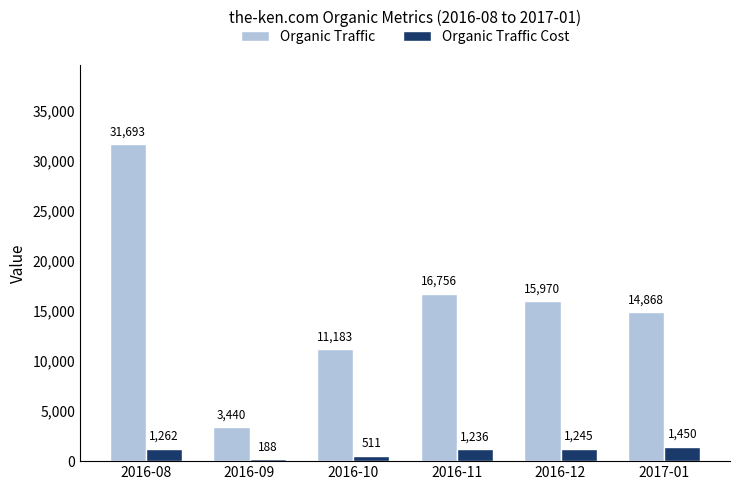

At which label does Organic Traffic Cost reach its peak?

2017-01